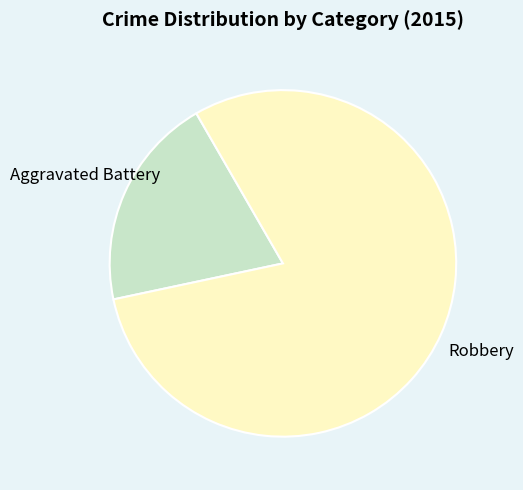

How many segments does this pie chart have?

2